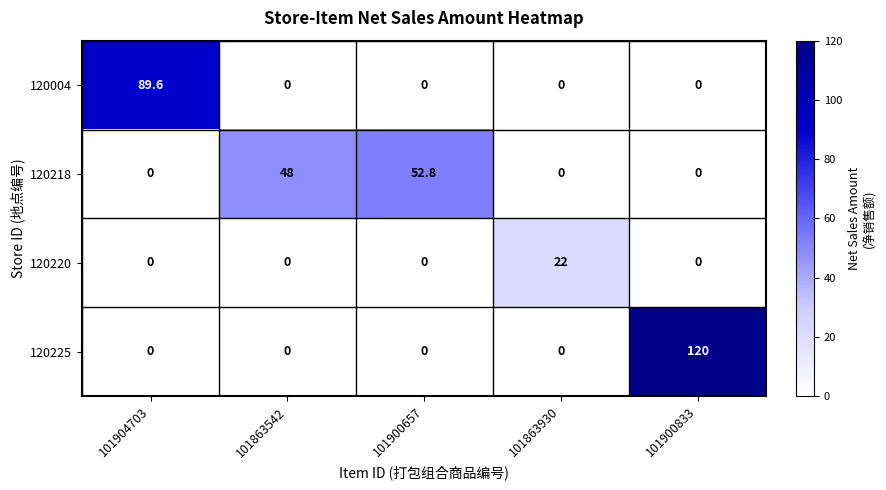

Which series has the widest spread of values?

120225